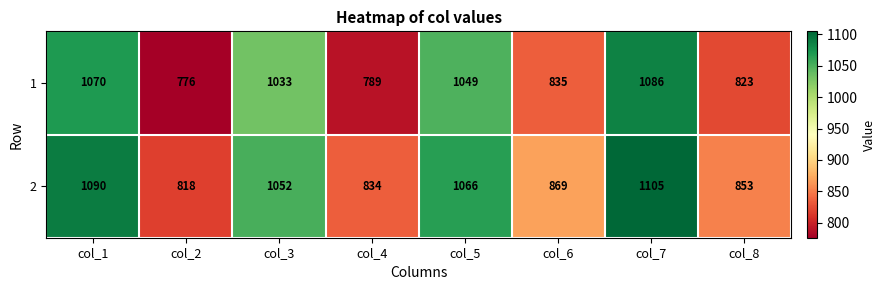

At which category does the chart reach its minimum across all series?

col_2